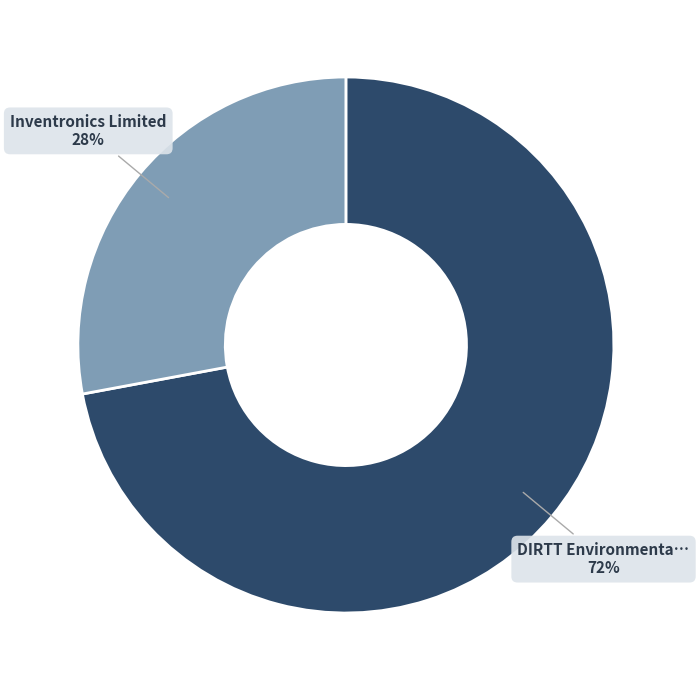

To the nearest percent, what is the difference between the largest and smallest slice percentages?

44%